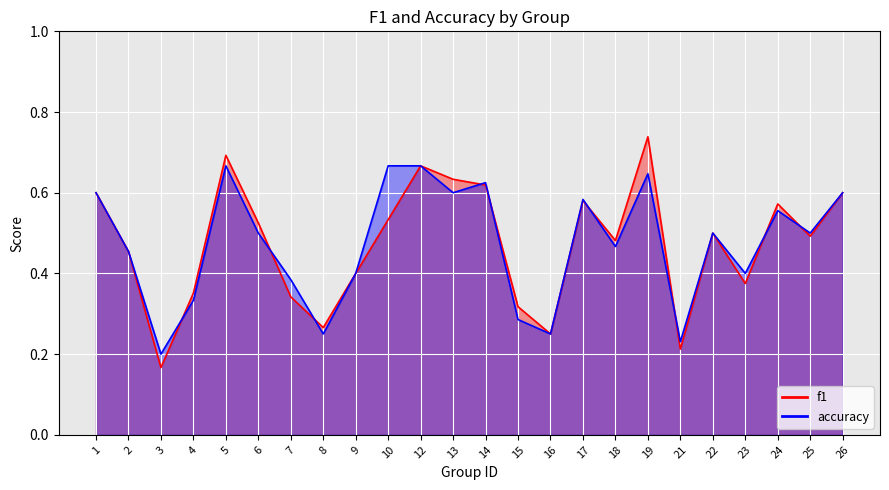

How many categories are shown in the chart?

24